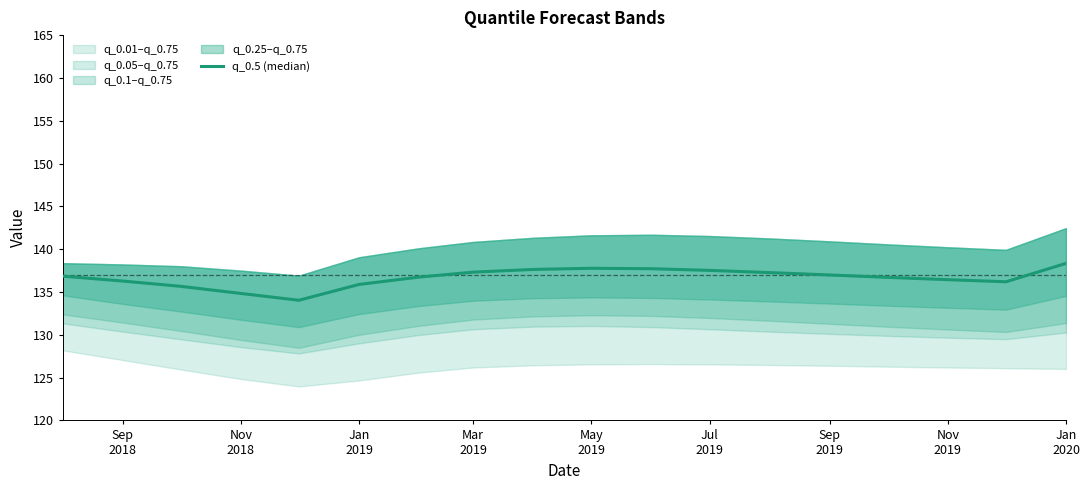

What is the sum of all values?

2460.2